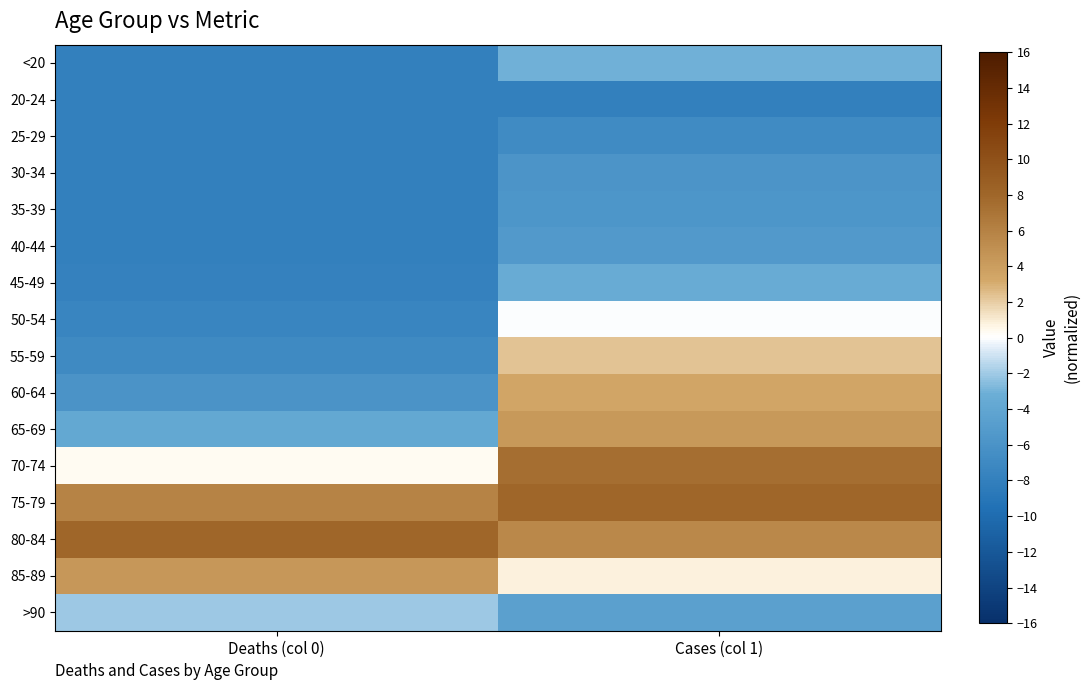

How many data points does each series have?

2